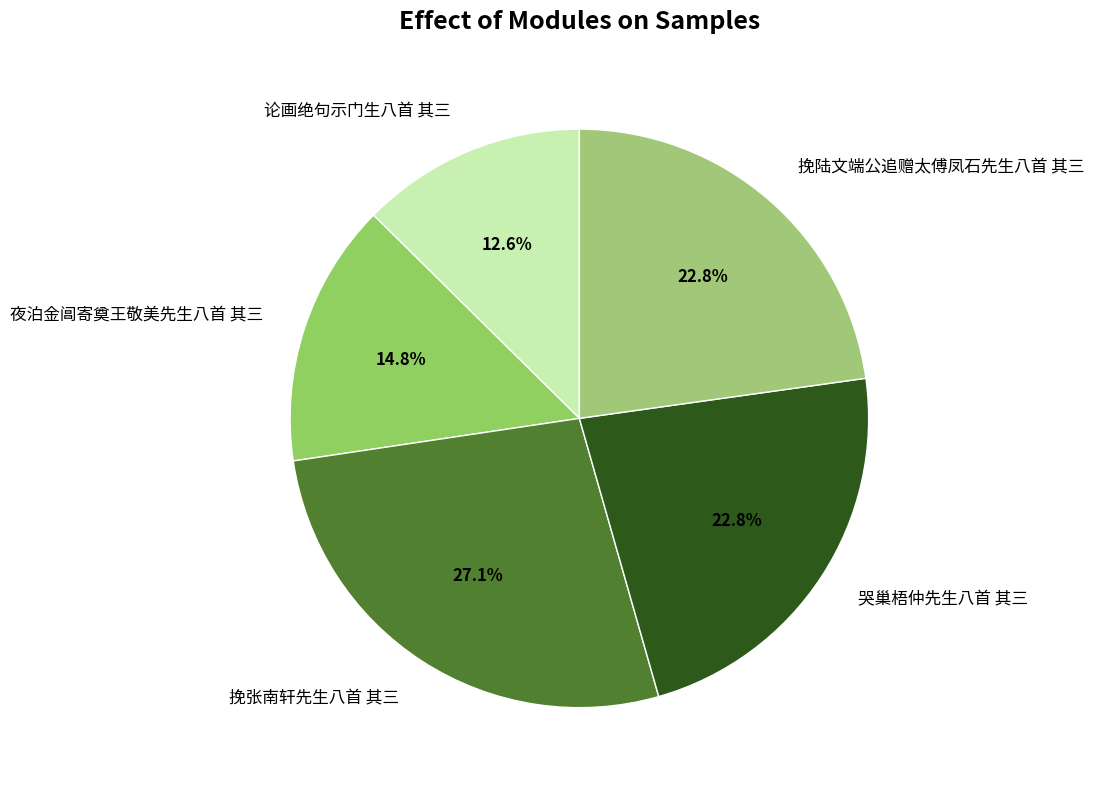

What portion of the pie excludes 论画绝句示门生八首 其三?

87.4%